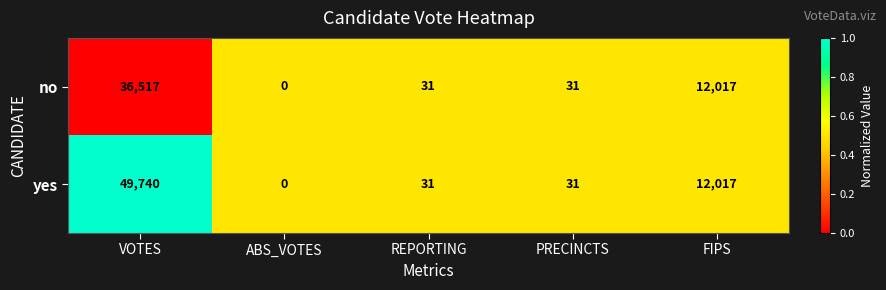

Which series has the widest spread of values?

yes